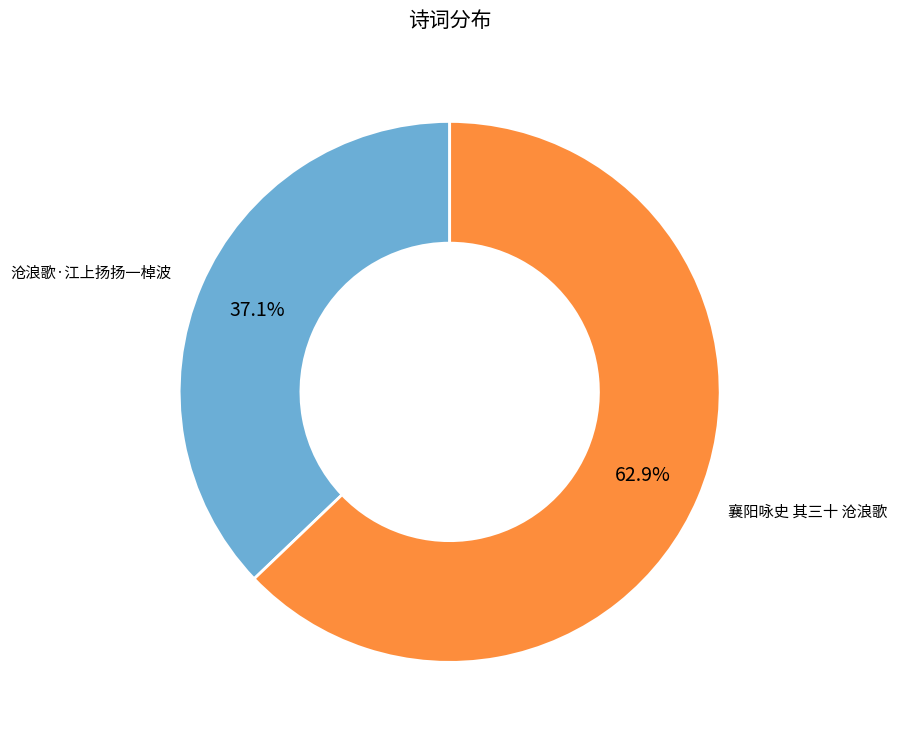

Does any single category account for the majority?

Yes